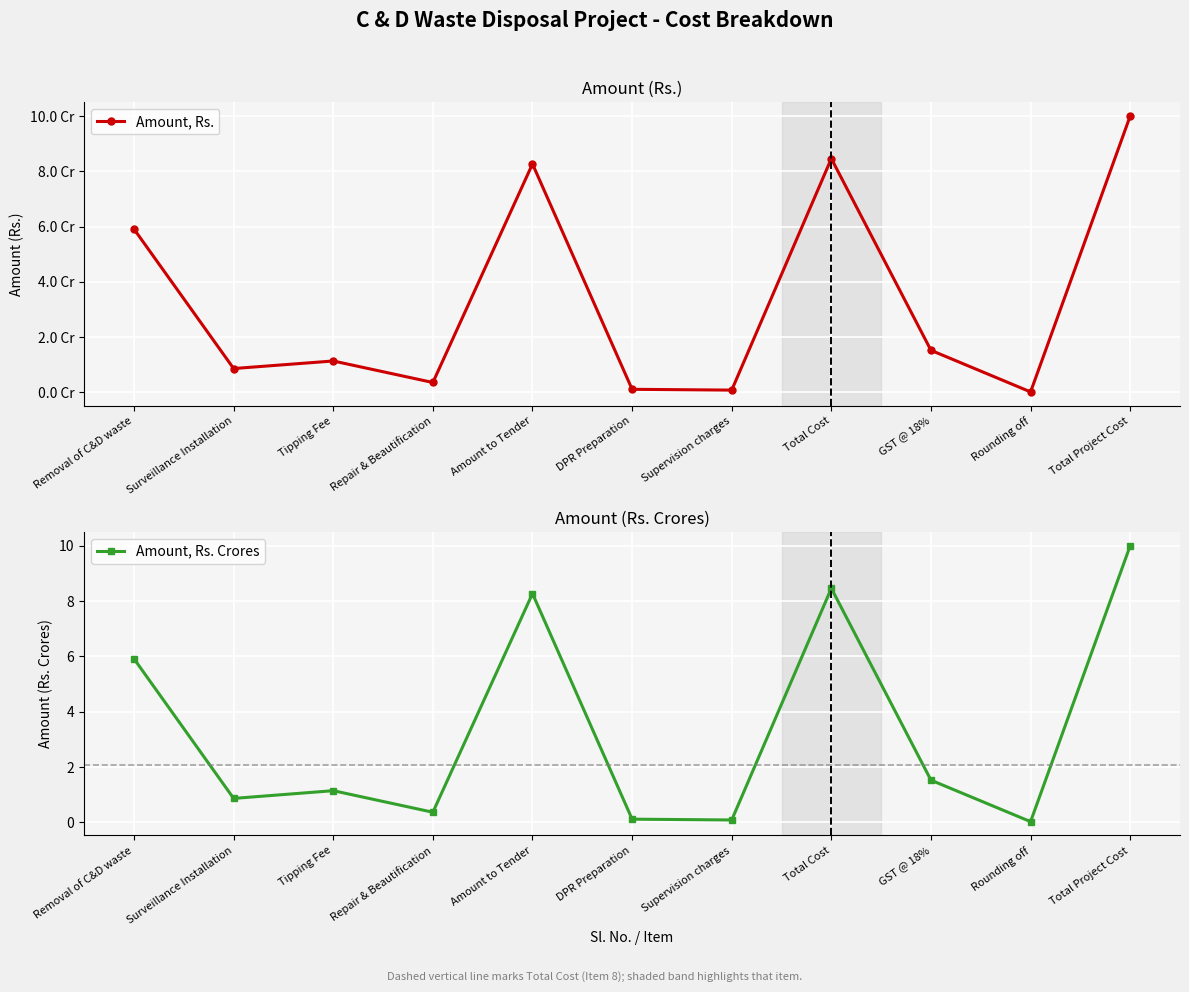

The value of Amount, Rs. at Removal of C&D waste is 59080080.5. True or false?

True